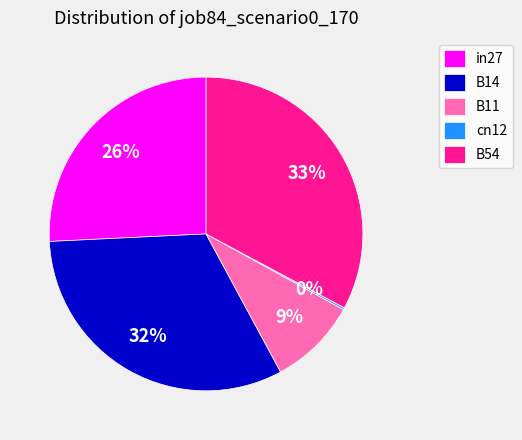

Is B11 the majority of the pie?

No